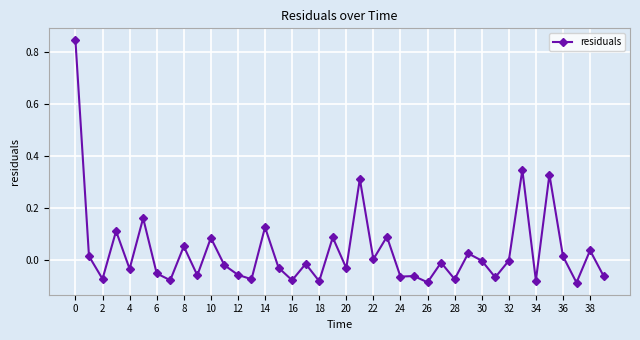

What is the difference between the second highest and minimum values?

0.4